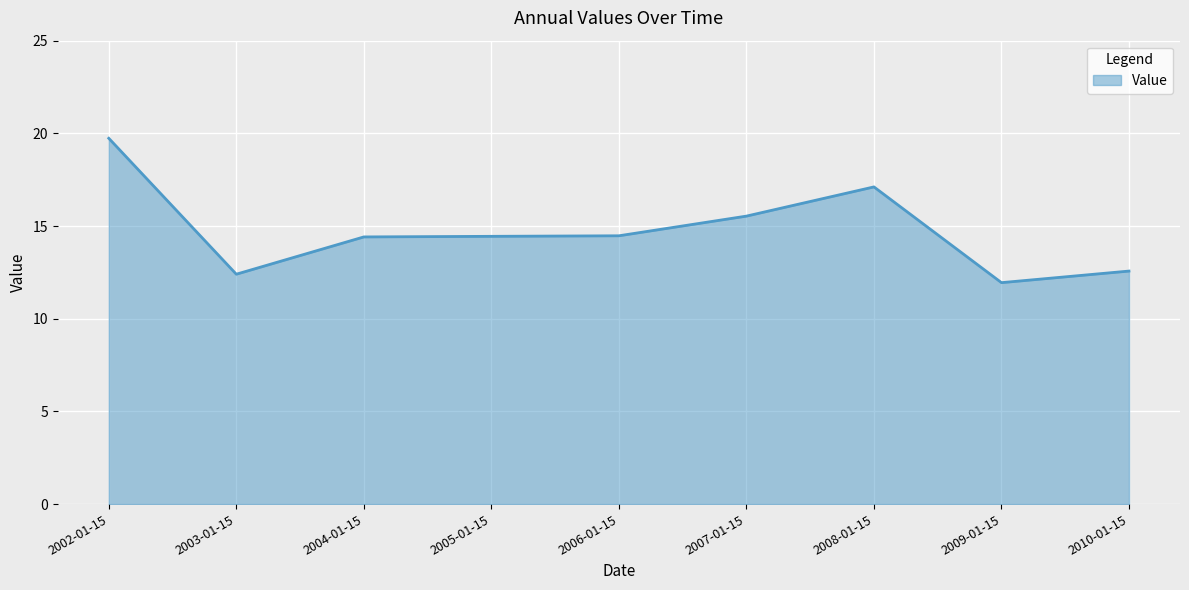

Which category has the lowest value across all series?

2009-01-15